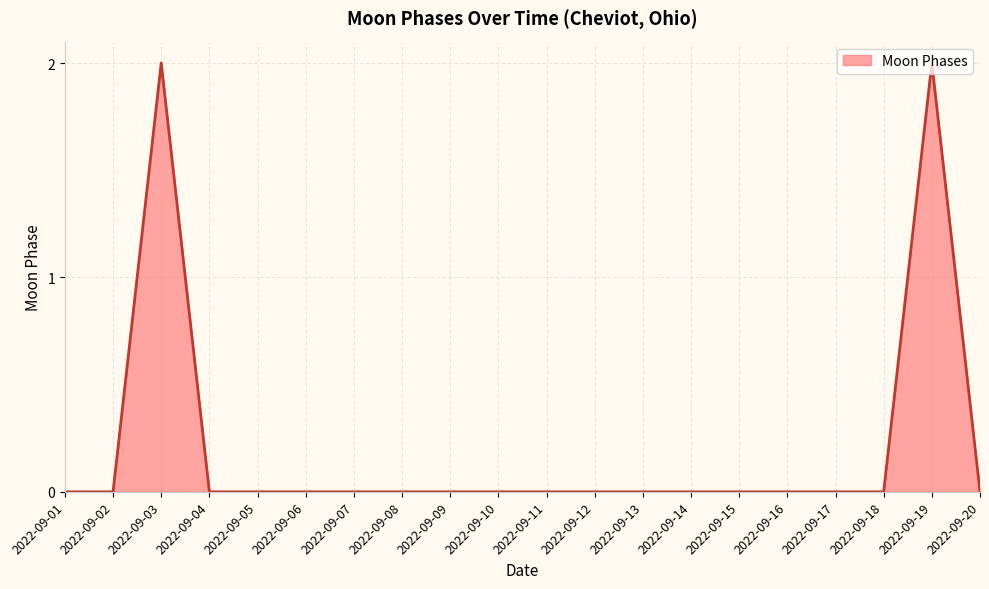

Between 2022-09-11 and 2022-09-19, which is larger?

2022-09-19